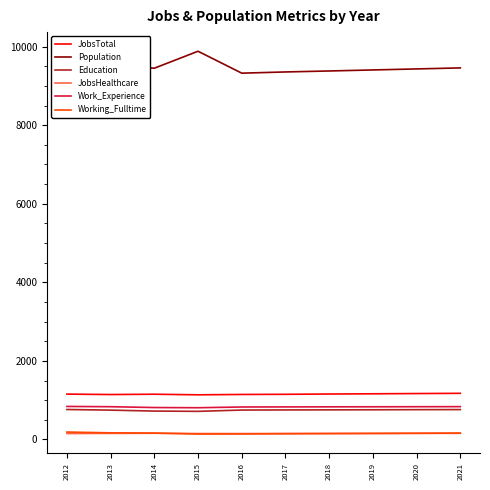

At which category does the chart reach its peak across all series?

2015